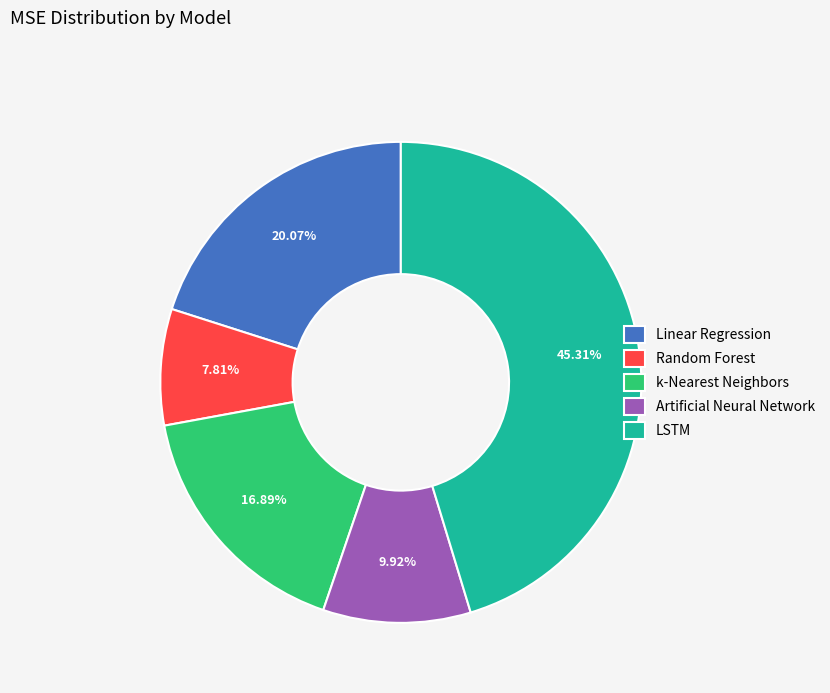

Does any single category account for the majority?

No